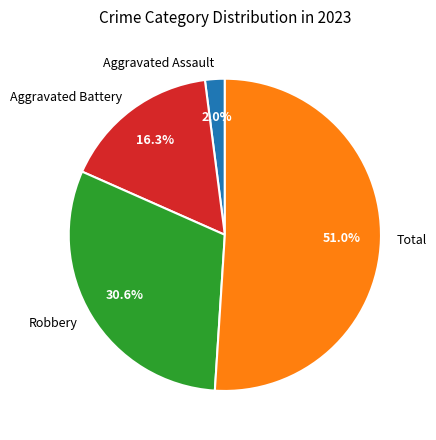

Which has a higher value, Aggravated Assault or Aggravated Battery?

Aggravated Battery